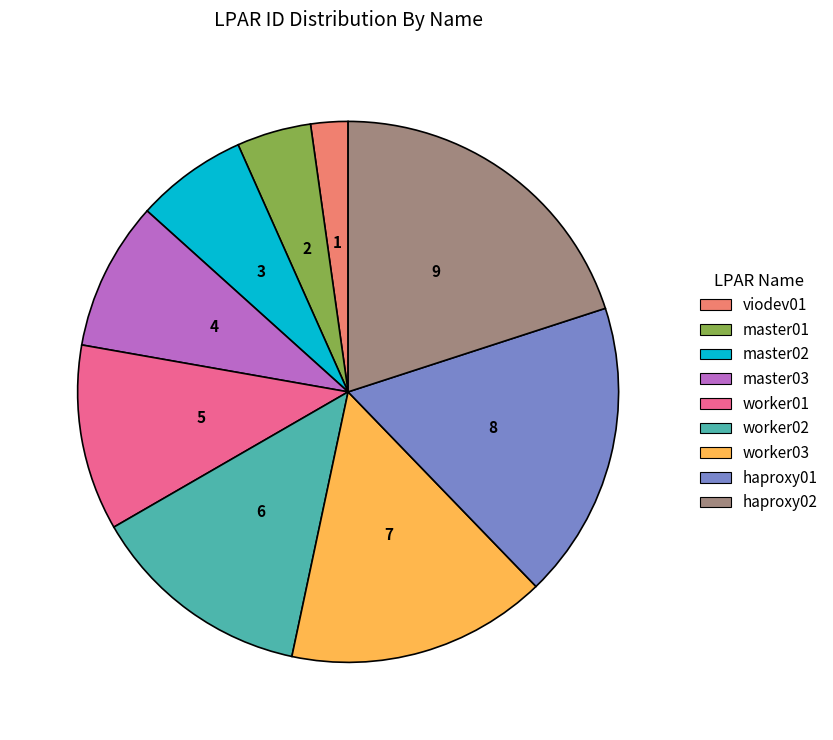

Rank the categories by value from lowest to highest.

viodev01, master01, master02, master03, worker01, worker02, worker03, haproxy01, haproxy02